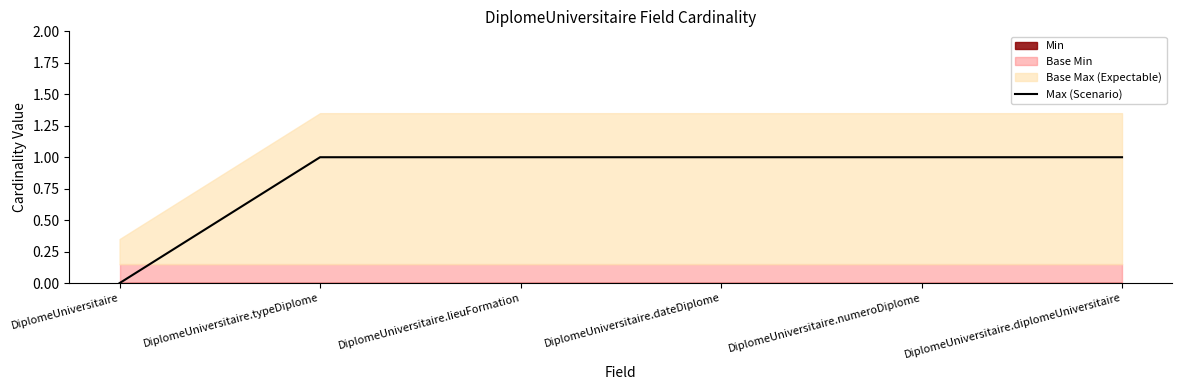

At which label is the value closest to 0?

DiplomeUniversitaire